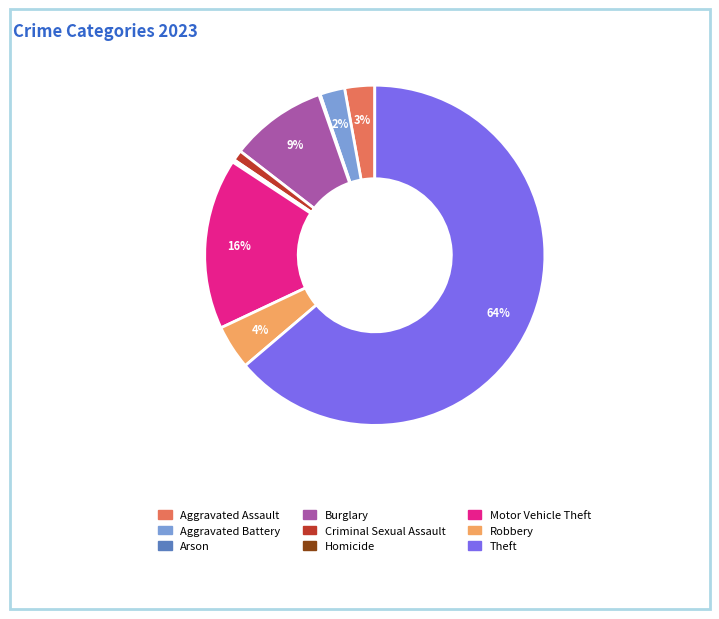

To the nearest percent, what portion does Aggravated Assault represent?

3%